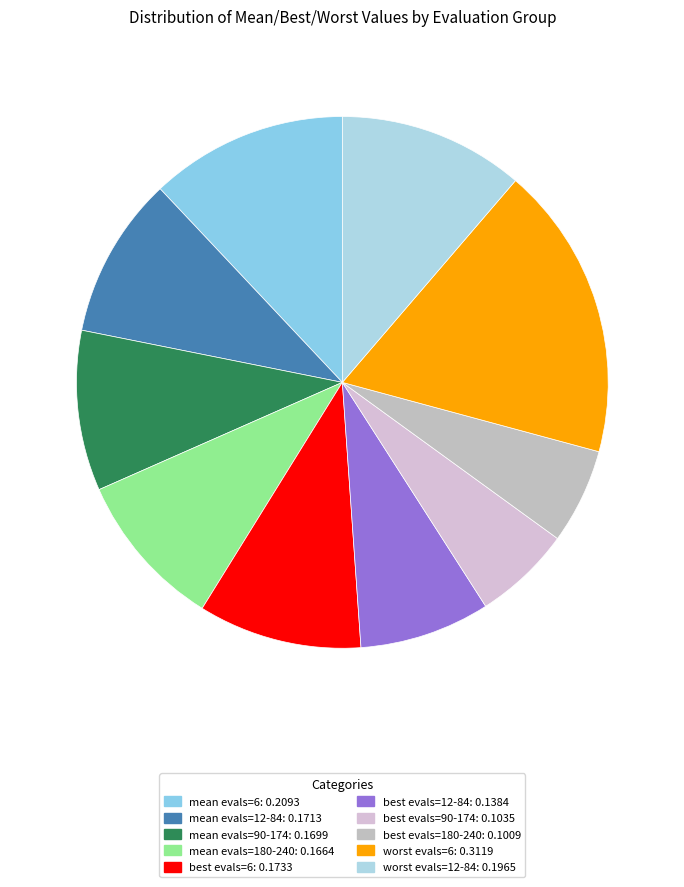

How many segments does this pie chart have?

10